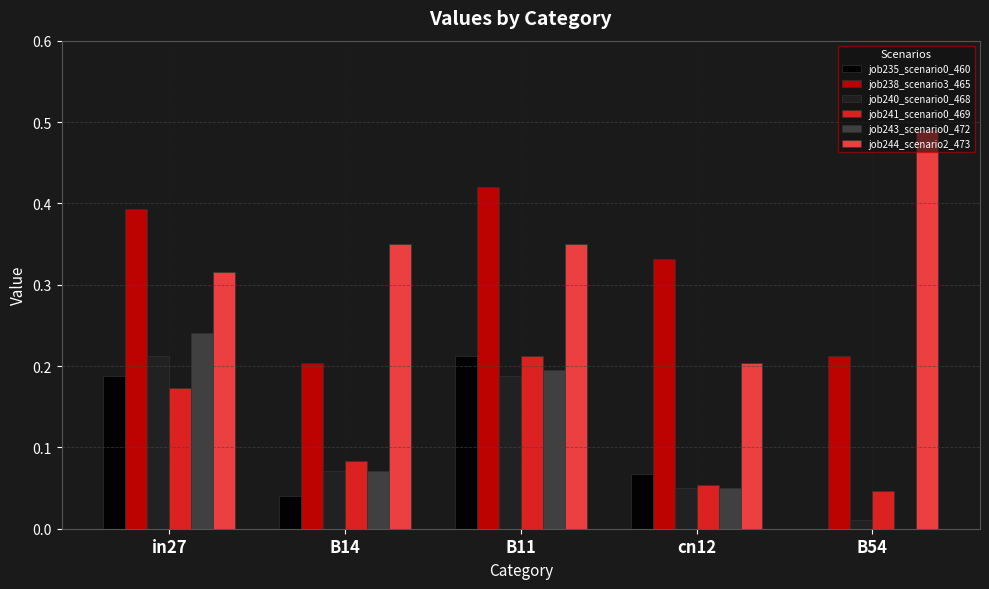

Is it true that job244_scenario2_473 equals 0.5 at in27?

False